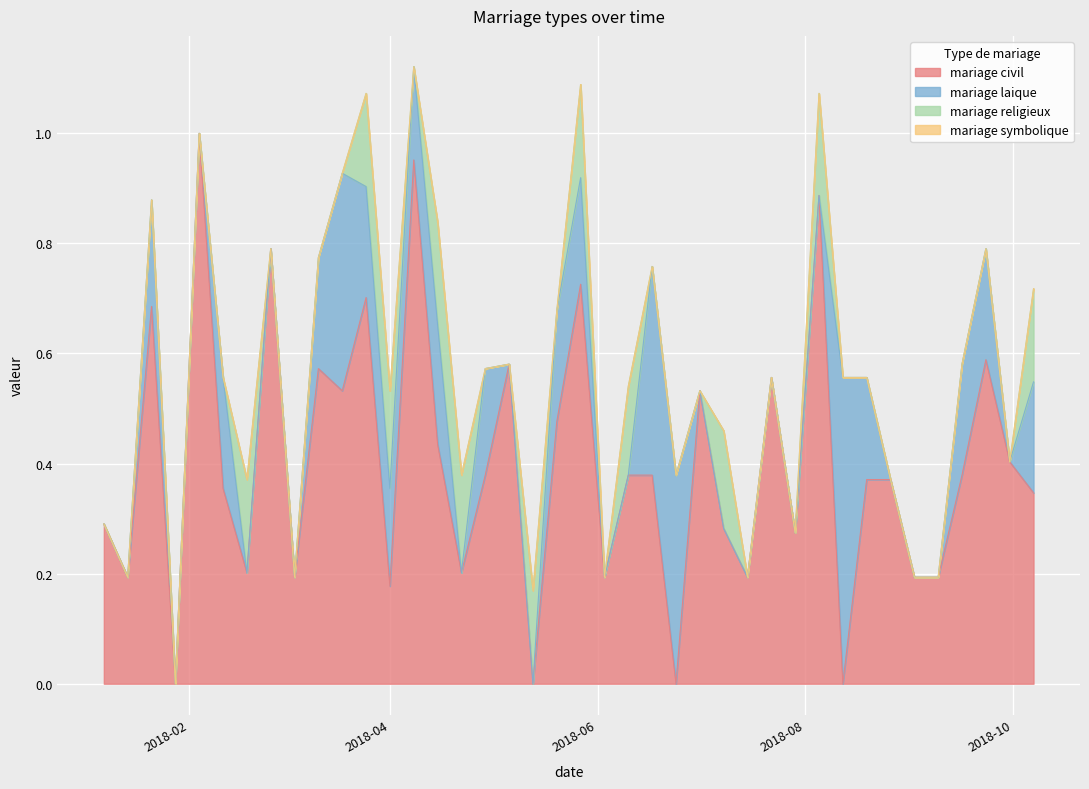

Rank the series at 2018-04-15 from lowest to highest value.

mariage symbolique , mariage religieux , mariage laique, mariage civil 